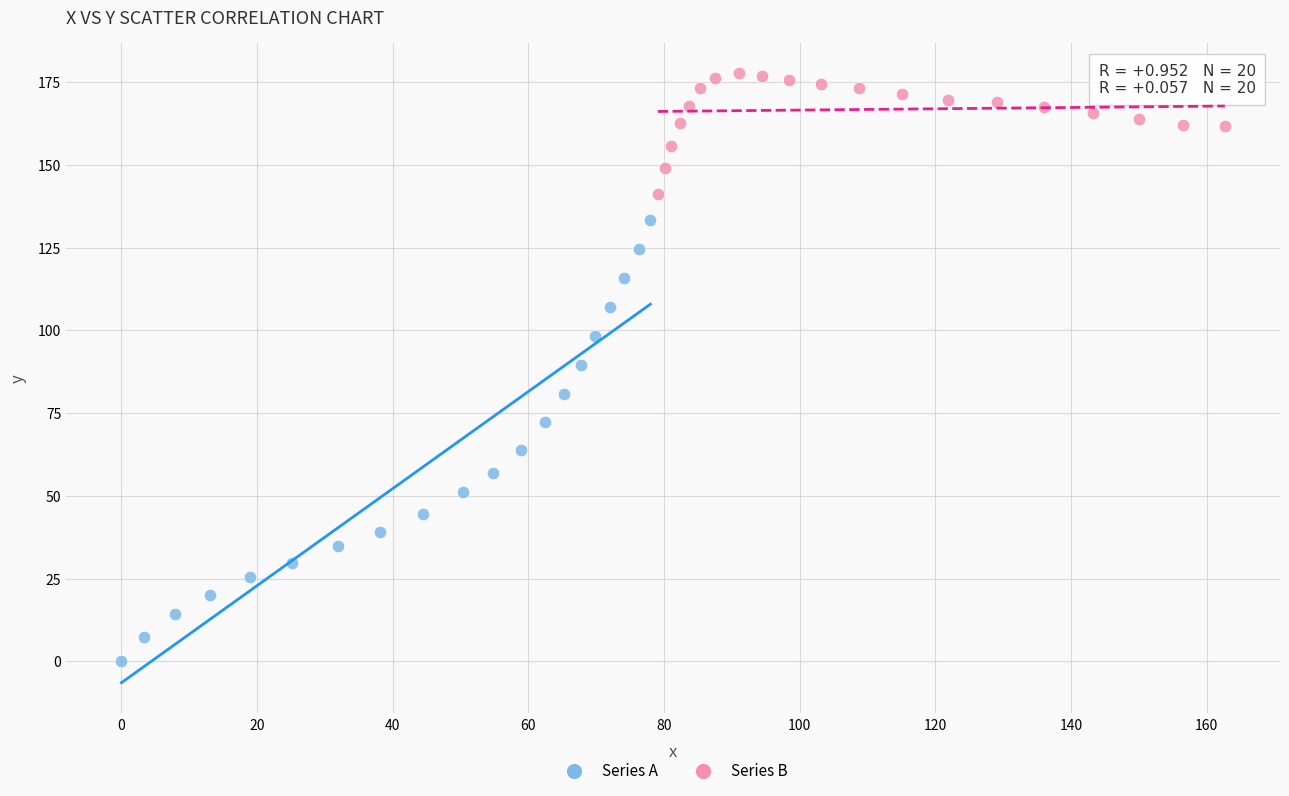

Which series reaches the maximum Y coordinate?

Series B